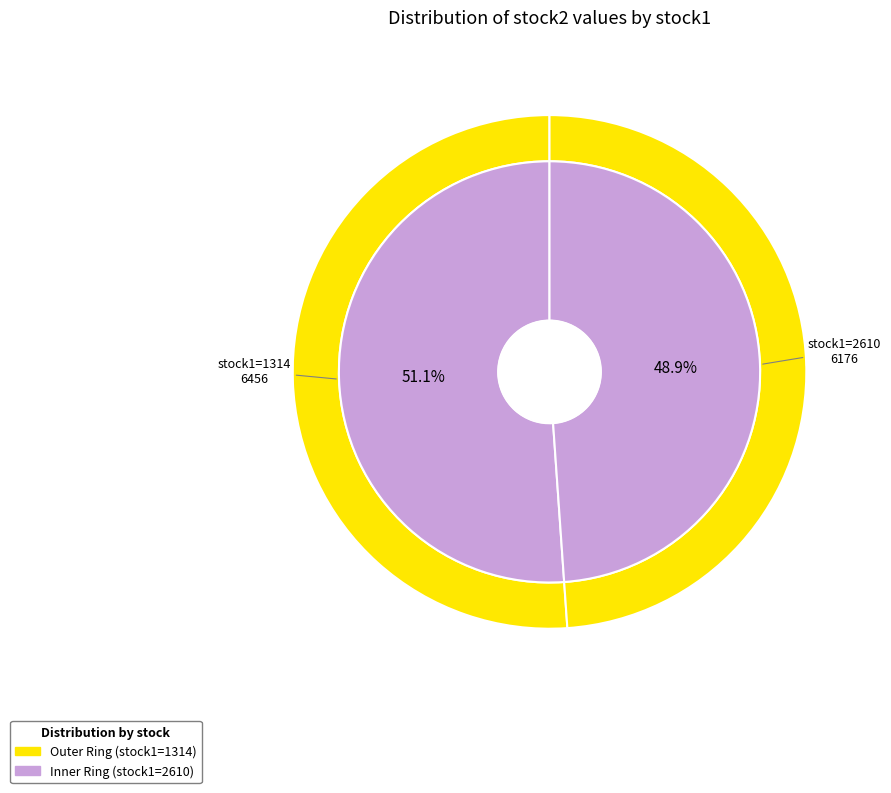

Is 2610 the majority of the pie?

No